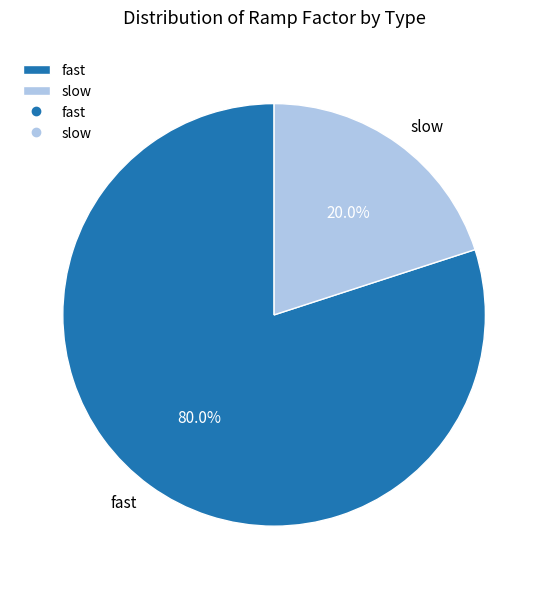

What percentage is NOT represented by fast?

20.0%